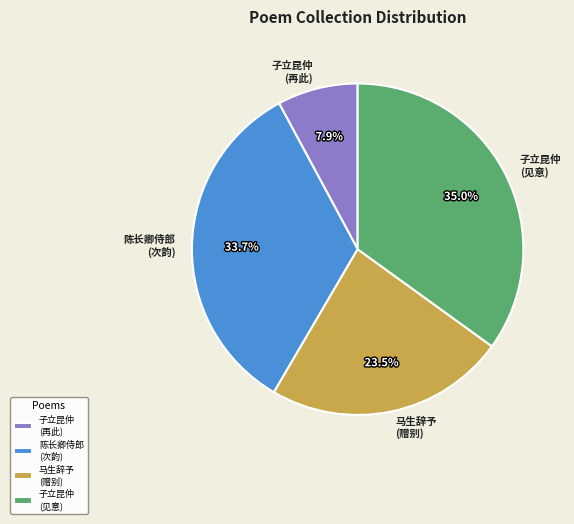

Which category has the smallest portion of the pie?

子立昆仲 (再此)